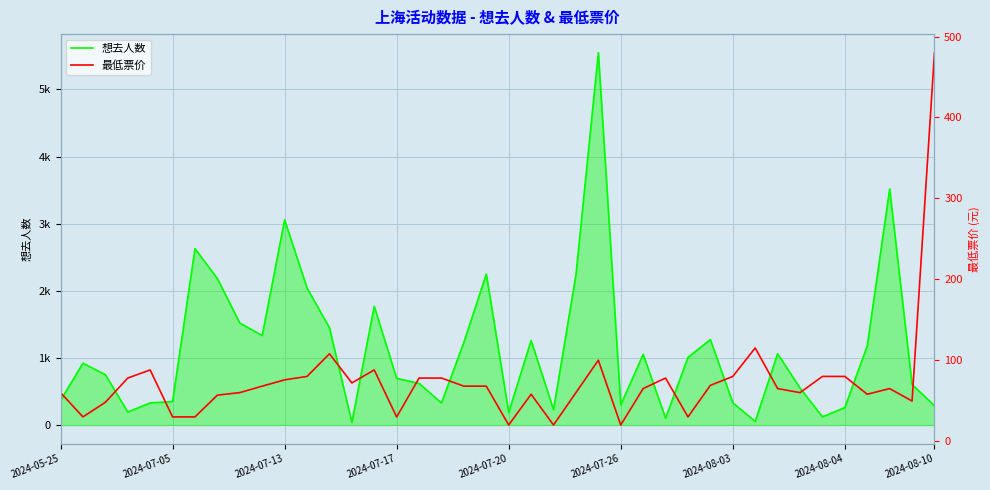

How many data points does each series have?

40